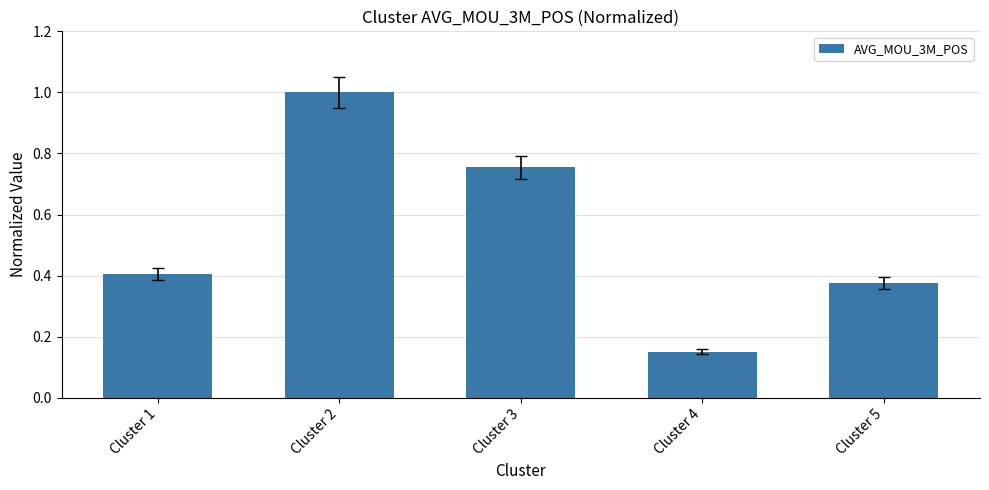

What is the difference between the second highest and minimum values?

0.6